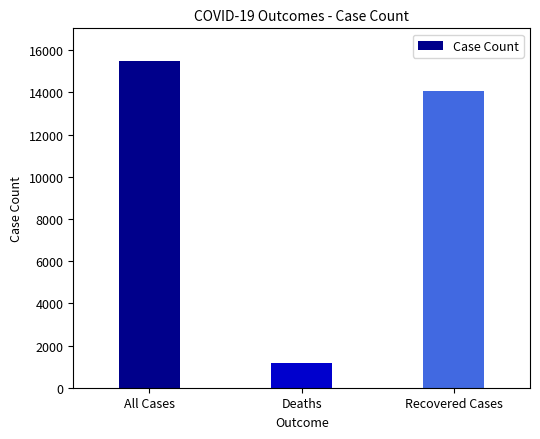

List the labels in order of value, largest first.

All Cases, Recovered Cases, Deaths